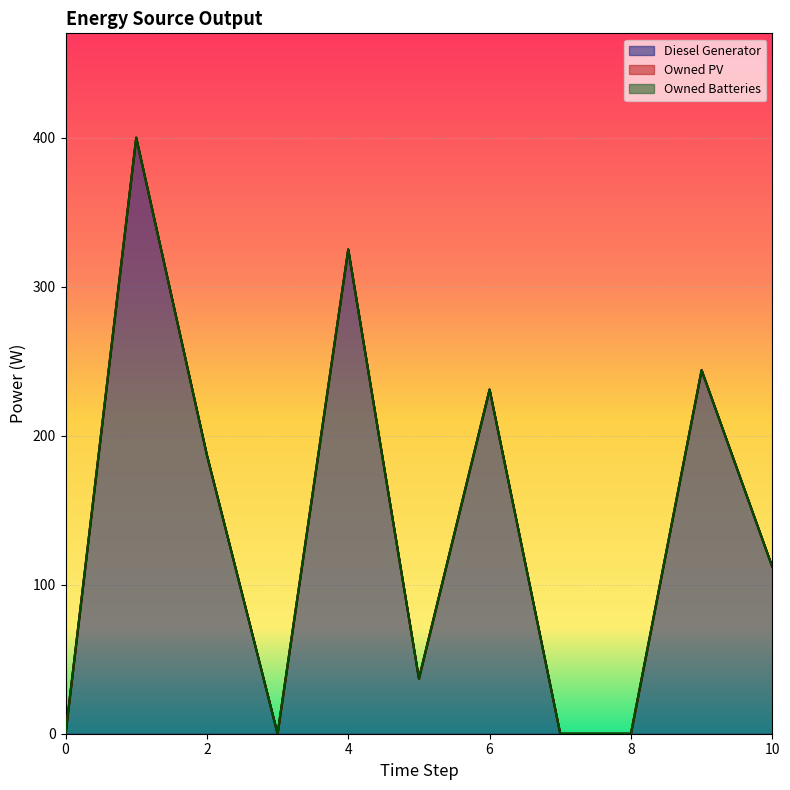

True or false: Owned PV and Diesel Generator cross at least once.

False